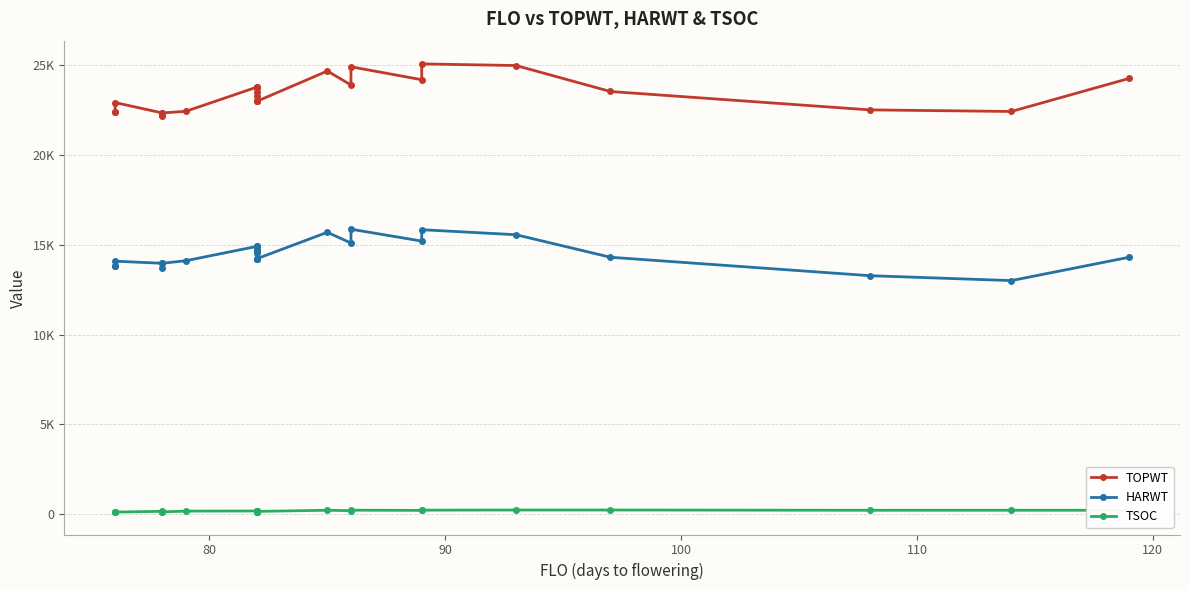

Reading left to right, extract all data points from this chart.

TOPWT: 22405	22405	22909	22330	22169	22330	22422	23763	23512	23763	23250	23717	22973	22973	22973	24662	23887	24899	24179	25059	24969	23524	22501	22413	24254
HARWT: 13842	13842	14084	13968	13712	13968	14110	14905	14535	14905	14641	14790	14217	14217	14217	15692	15094	15864	15203	15836	15556	14304	13278	13005	14305
TSOC: 160	135	128	170	127	139	182	188	130	152	178	204	144	161	165	230	206	233	222	234	243	243	228	230	227